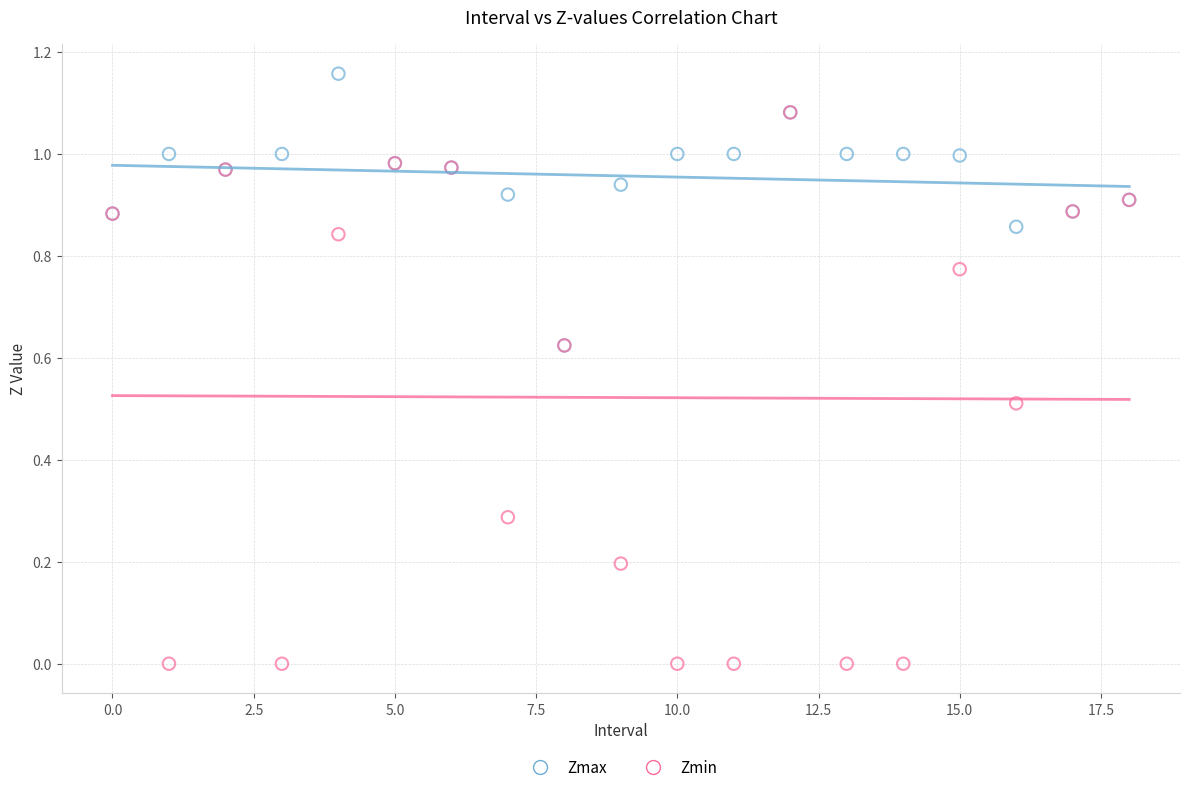

Which series reaches the minimum Y coordinate?

Zmin